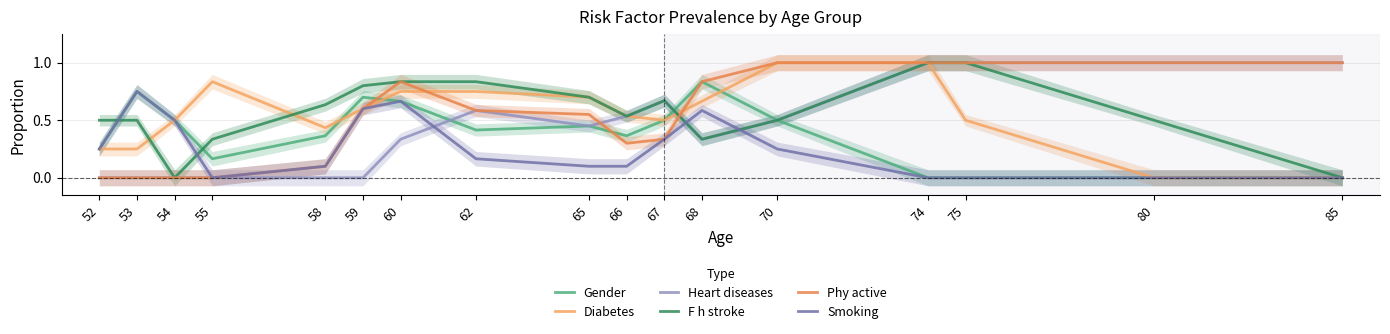

How many interior local peaks does the Gender series have?

4